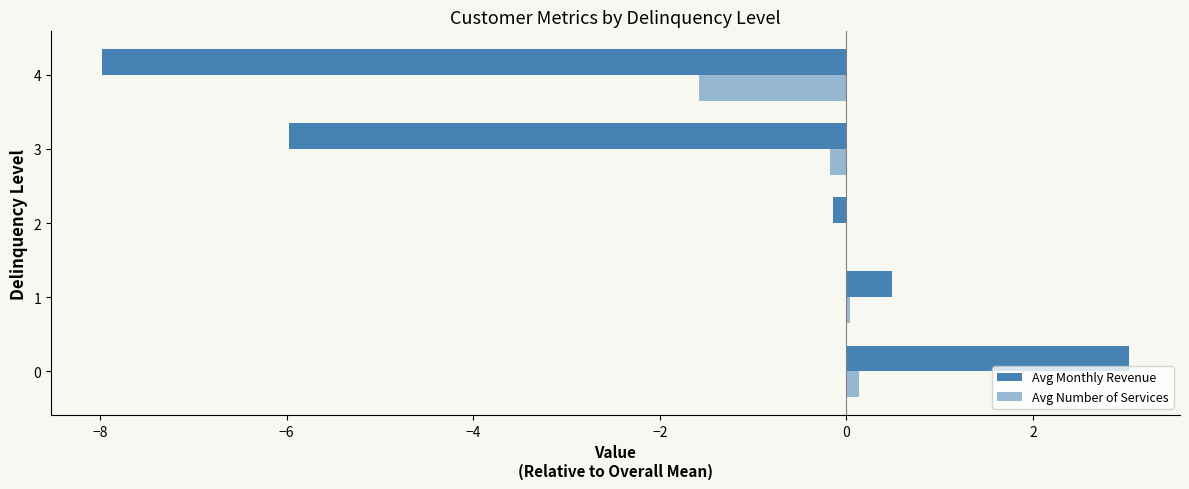

How many distinct data groups are displayed?

2